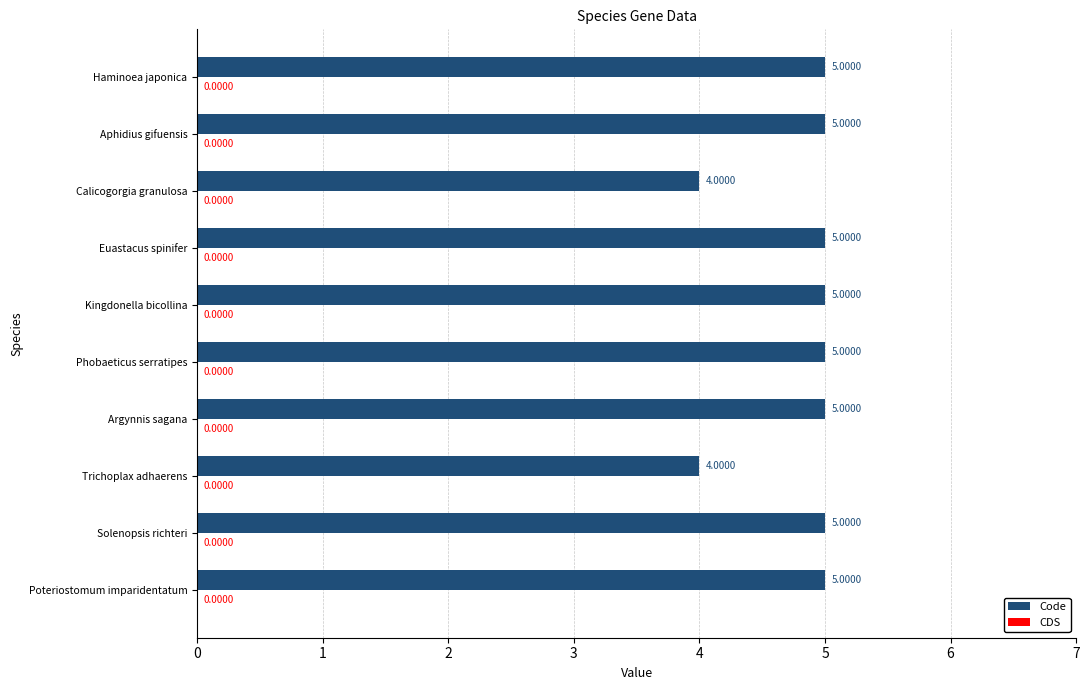

How many bars are there in total?

10